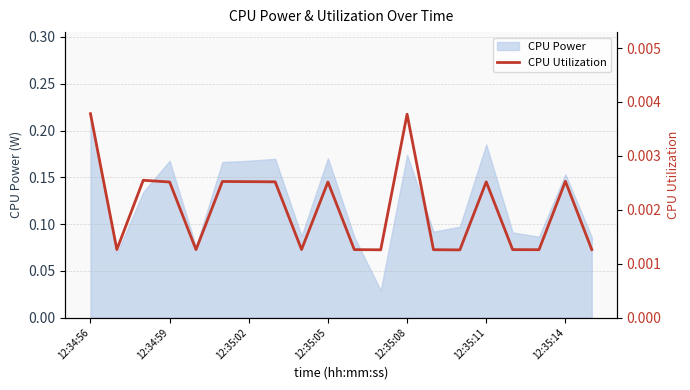

The CPU Power series shows 0.3 at 12:35:05. True or false?

False